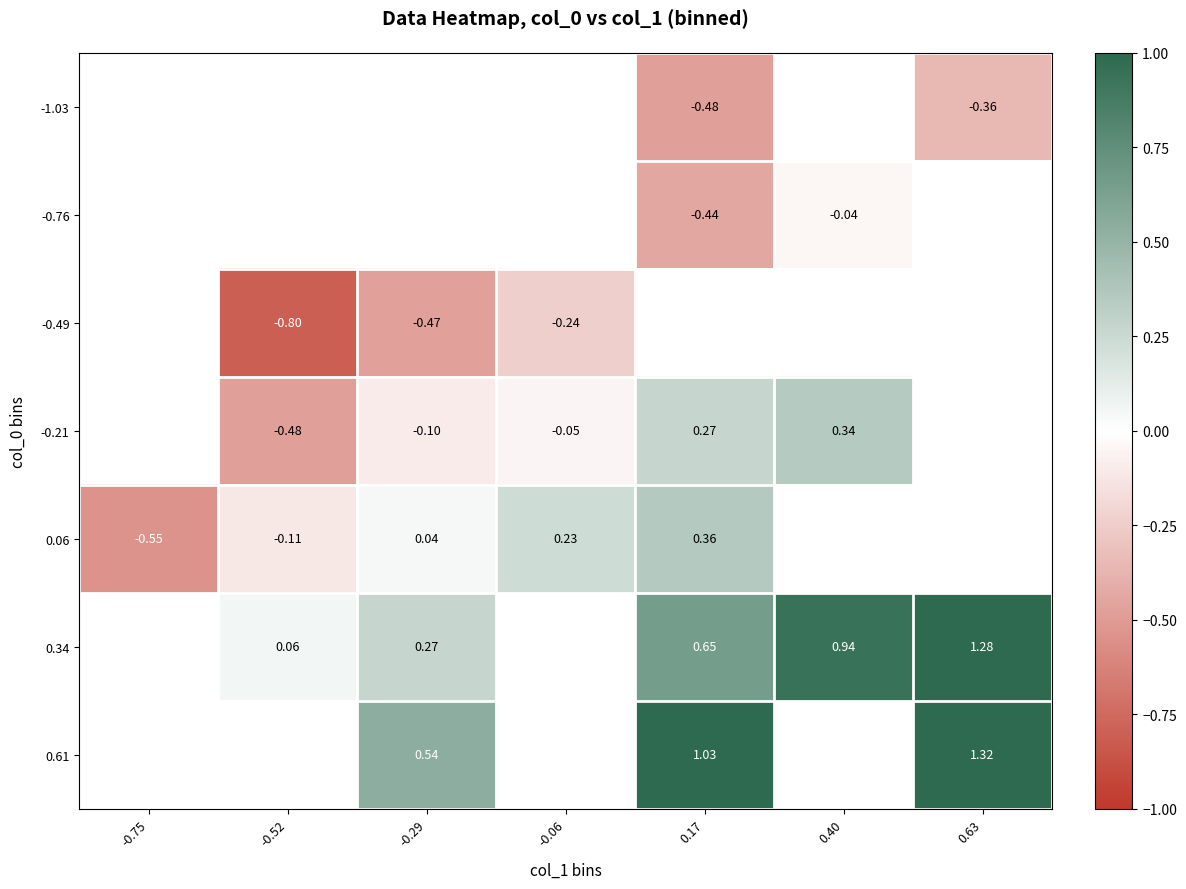

Count the number of data series in this chart.

7